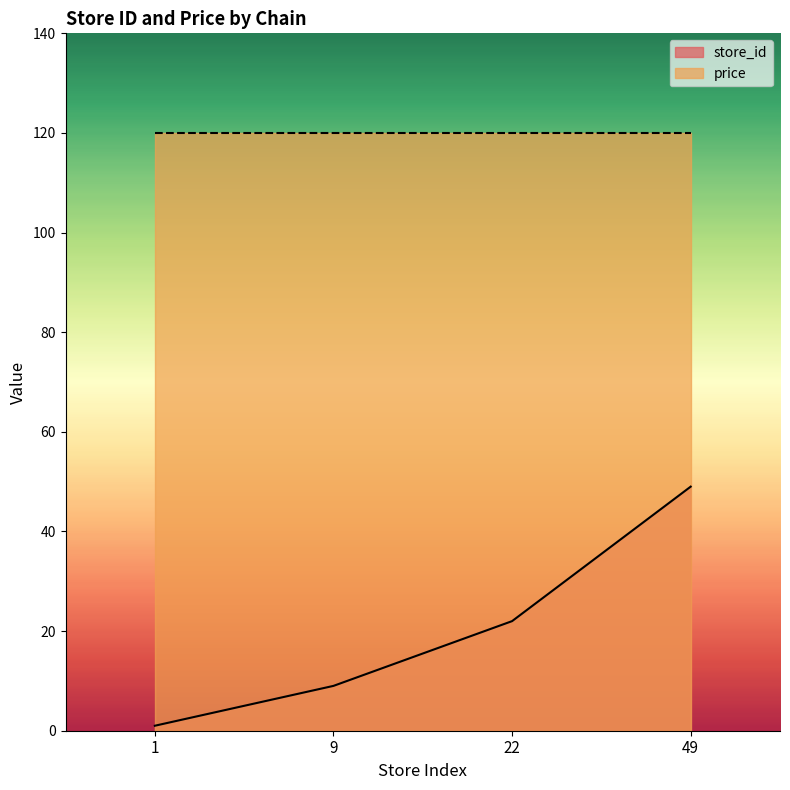

Reading left to right, list all the values displayed in this chart.

1	9	22	49